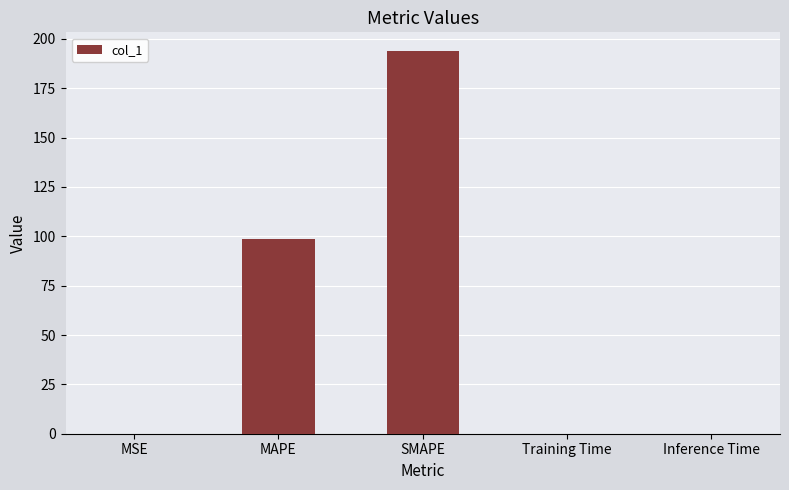

Read the value at SMAPE.

193.6